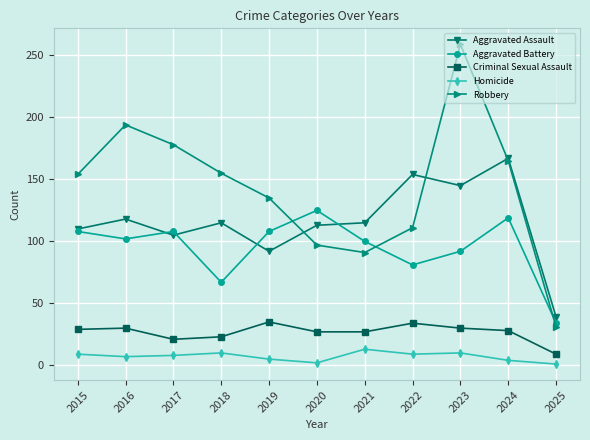

Rank the series by their maximum value, from lowest to highest.

Homicide, Criminal Sexual Assault, Aggravated Battery, Aggravated Assault, Robbery